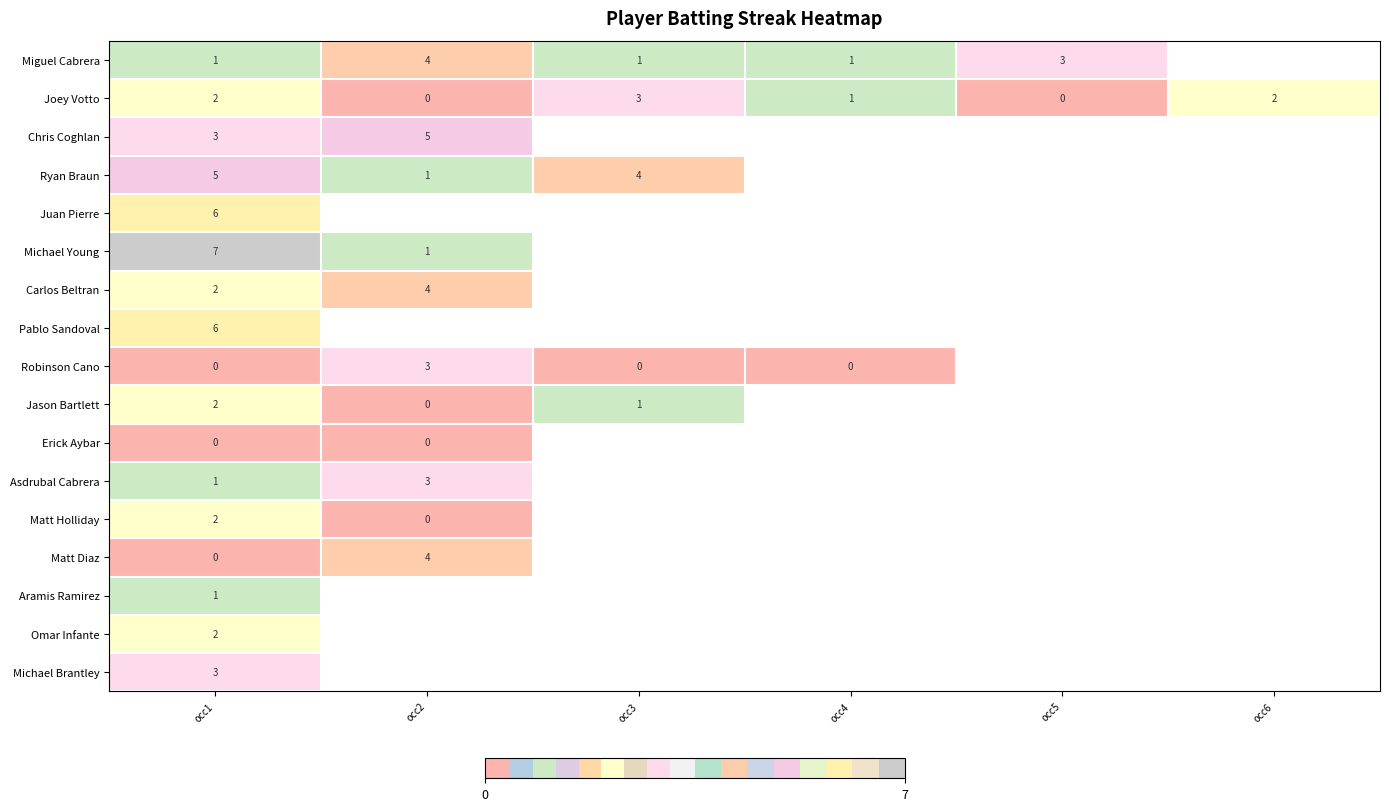

What is the difference between the maximum and minimum values in the row_0 series?

3.0